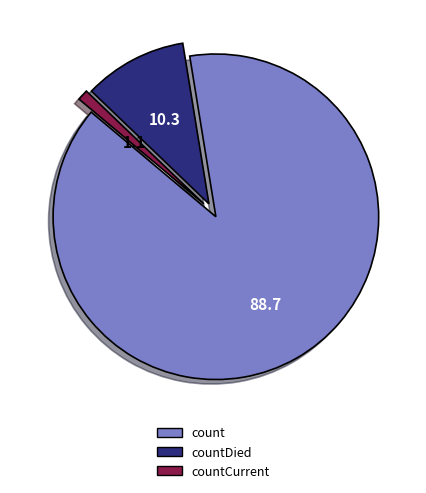

How many segments does this pie chart have?

3